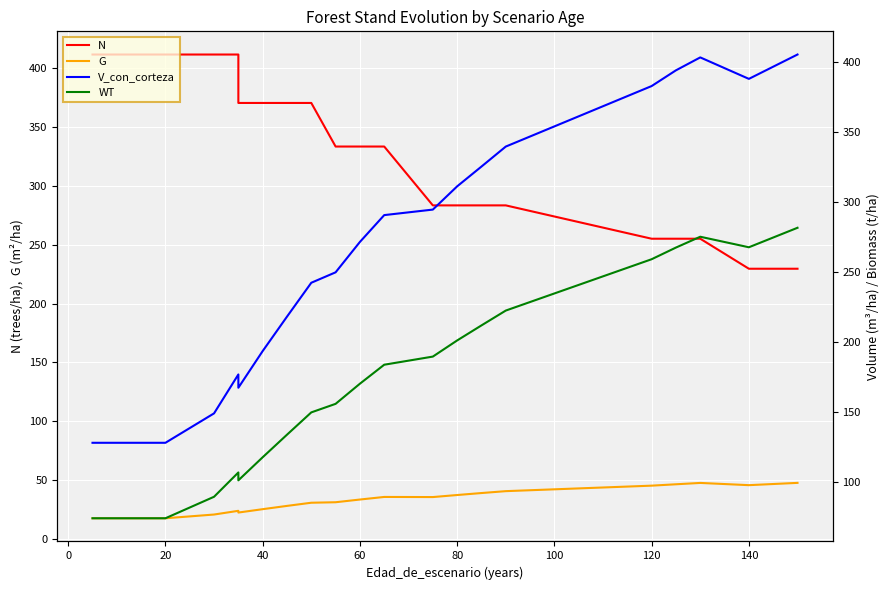

Reading left to right, transcribe all the data shown in this chart.

N: 411.8	411.8	411.8	411.8	411.8	411.8	411.8	370.6	370.6	370.6	370.6	333.6	333.6	333.6	283.5	283.5	283.5	283.5	255.2	255.2	255.2	229.7	229.7
G: 17.5	17.5	17.5	17.5	17.5	20.7	23.8	22.4	25.2	28.0	30.7	31.1	33.4	35.6	35.5	37.3	38.9	40.5	45.2	46.4	47.5	45.6	47.6
V_con_corteza: 128.0	128.0	128.0	128.0	128.0	149.0	176.8	167.3	193.5	218.0	242.2	249.6	271.3	290.4	294.4	311.0	325.1	339.3	382.5	393.7	402.9	387.6	405.0
WT: 74.2	74.2	74.2	74.2	74.2	89.5	106.9	101.3	117.7	133.8	149.7	155.8	170.2	183.7	189.5	201.1	211.8	222.4	259.0	267.3	275.0	267.5	281.4